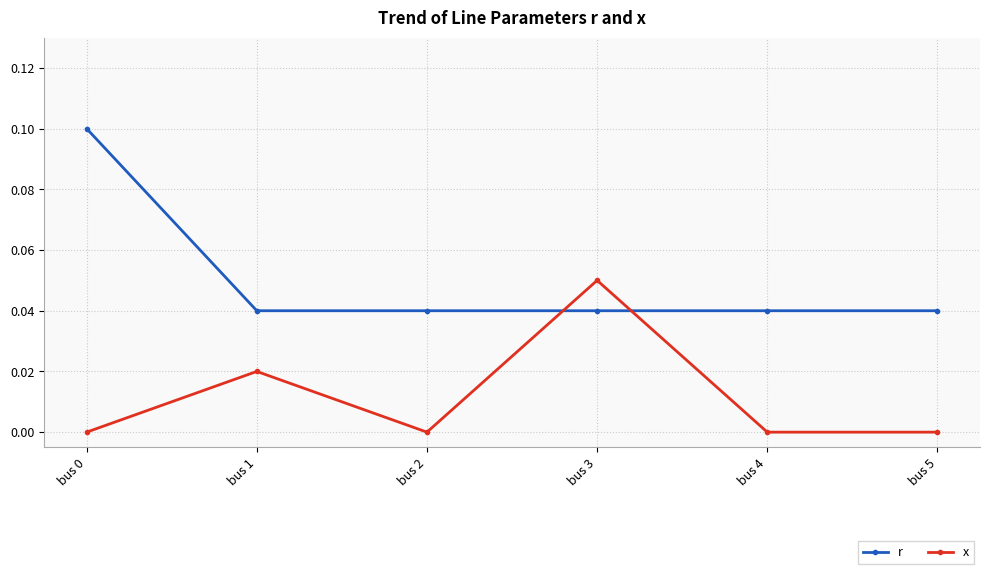

Rank the series by their maximum value, from highest to lowest.

r, x